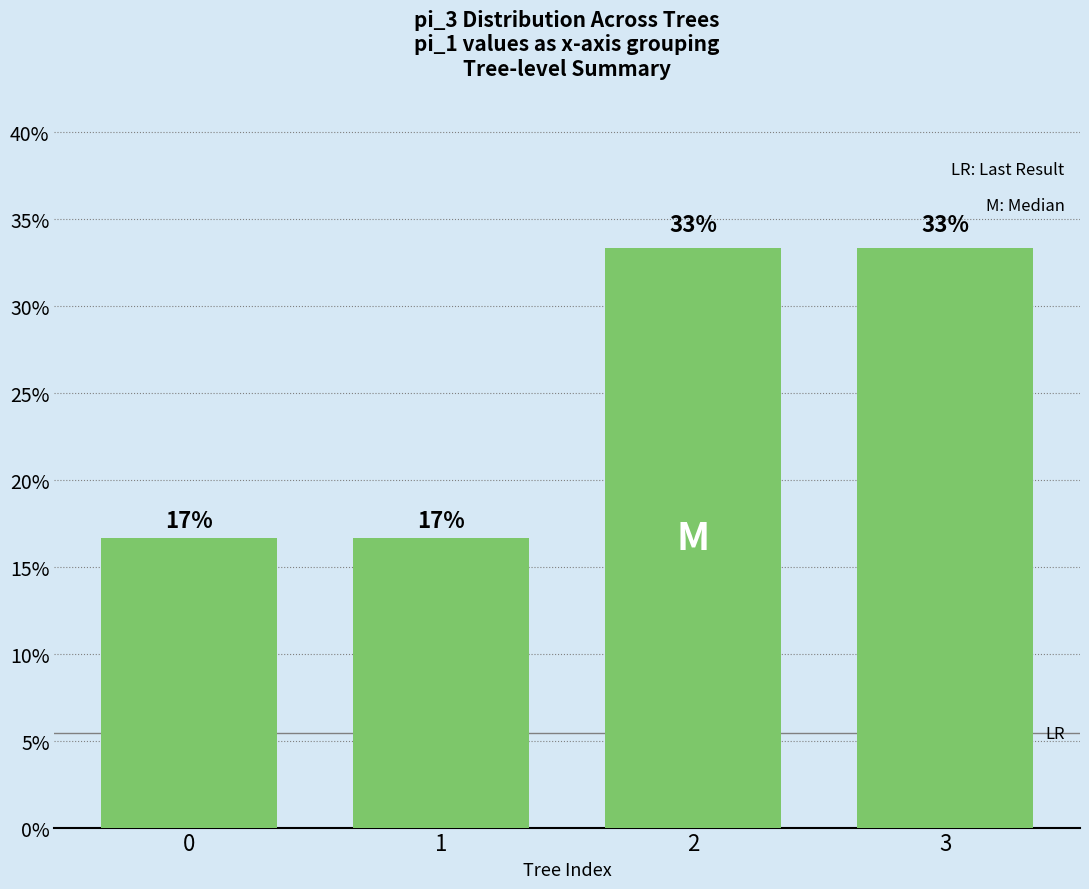

Are the bars horizontal?

No